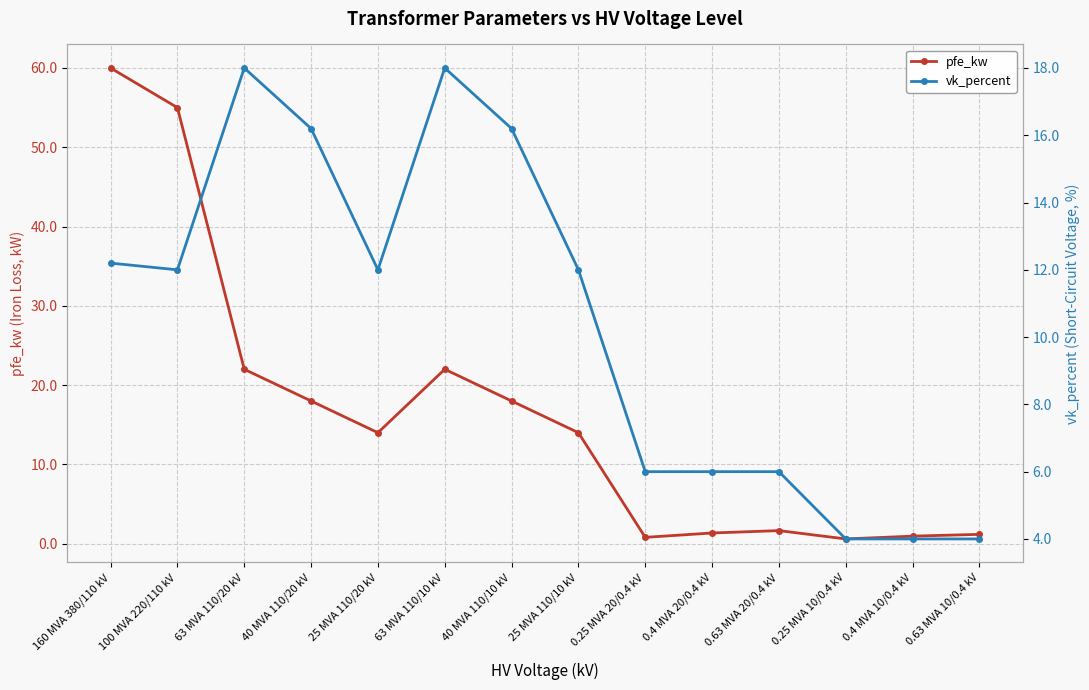

True or false: vk_percent has a value of 4.0 at 0.25 MVA 10/0.4 kV.

True